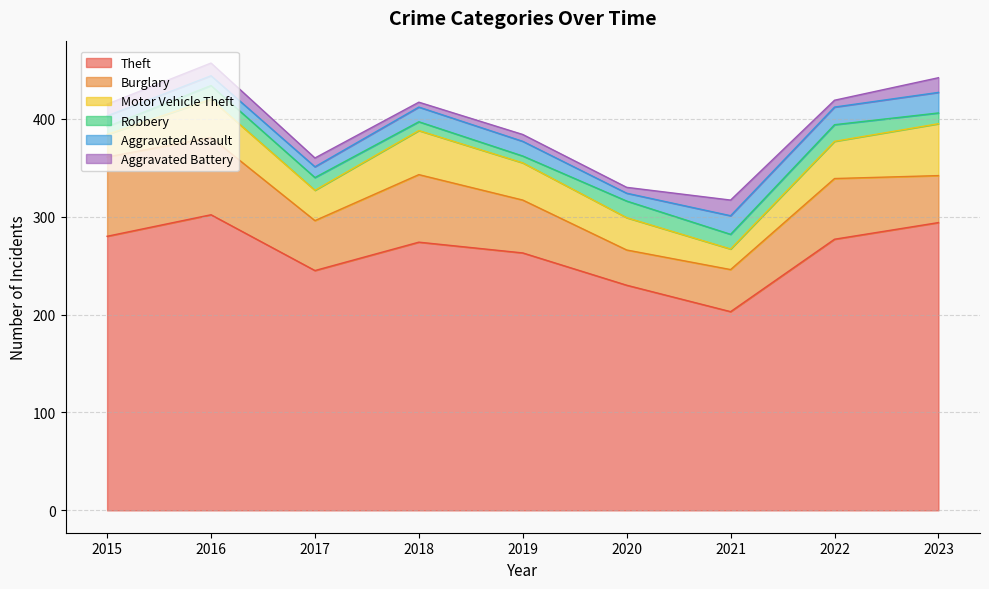

Reading left to right, what are all the values shown in this chart?

Theft: 2015=280	2016=302	2017=245	2018=274	2019=263	2020=230	2021=203	2022=277	2023=294
Burglary: 2015=81	2016=79	2017=51	2018=69	2019=54	2020=36	2021=43	2022=62	2023=48
Motor Vehicle Theft: 2015=23	2016=39	2017=31	2018=45	2019=38	2020=33	2021=21	2022=38	2023=53
Robbery: 2015=8	2016=14	2017=13	2018=9	2019=7	2020=17	2021=15	2022=17	2023=11
Aggravated Assault: 2015=11	2016=10	2017=11	2018=15	2019=15	2020=8	2021=19	2022=18	2023=21
Aggravated Battery: 2015=12	2016=13	2017=9	2018=5	2019=7	2020=6	2021=16	2022=7	2023=15